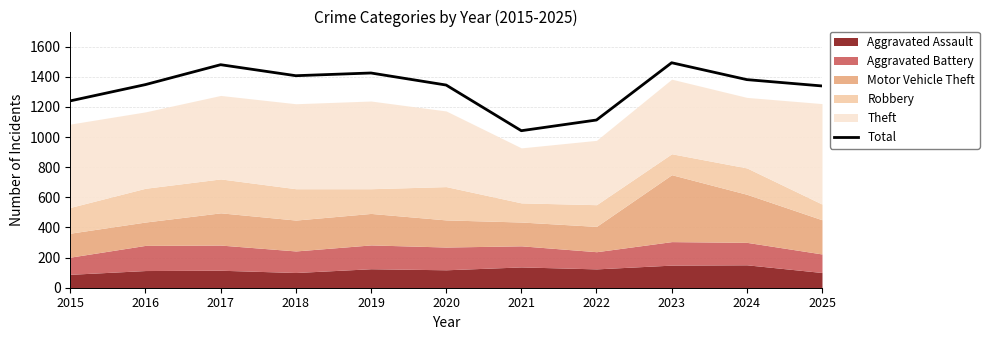

How many categories are shown in the chart?

11